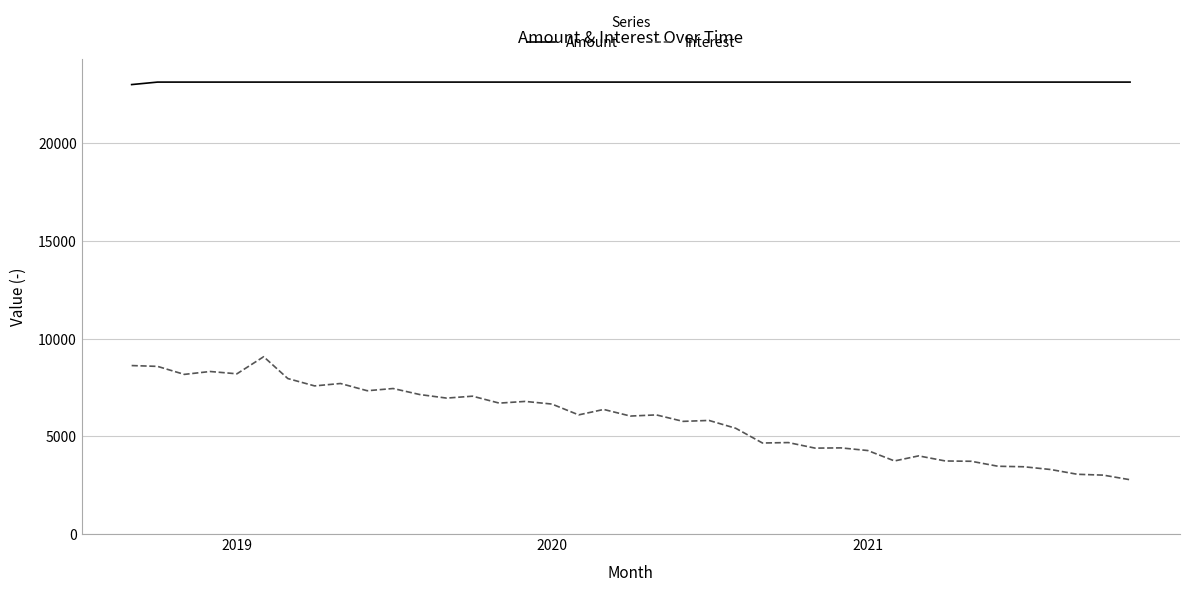

What is the minimum value shown in the chart?

2778